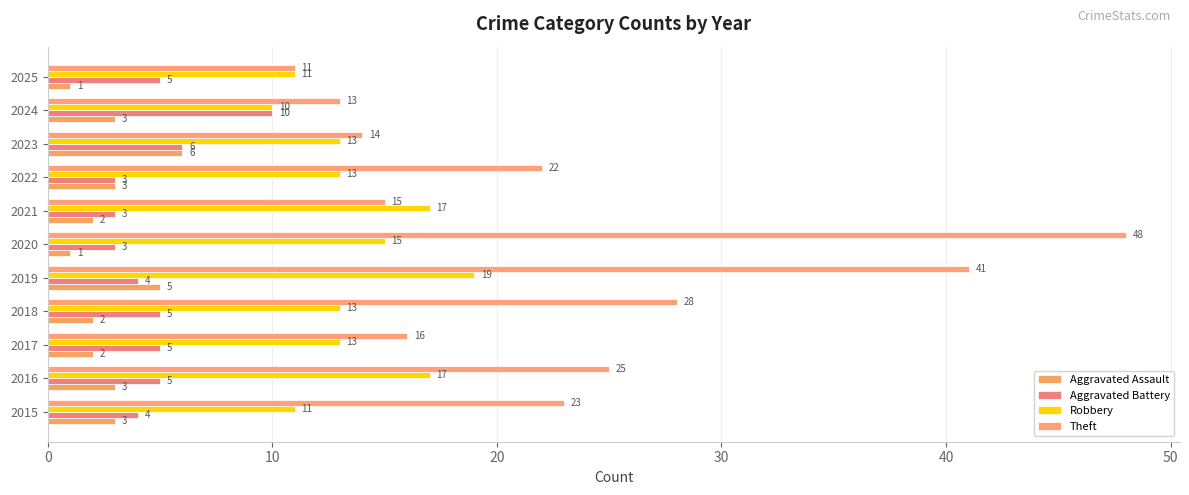

How many data points does each series have?

11